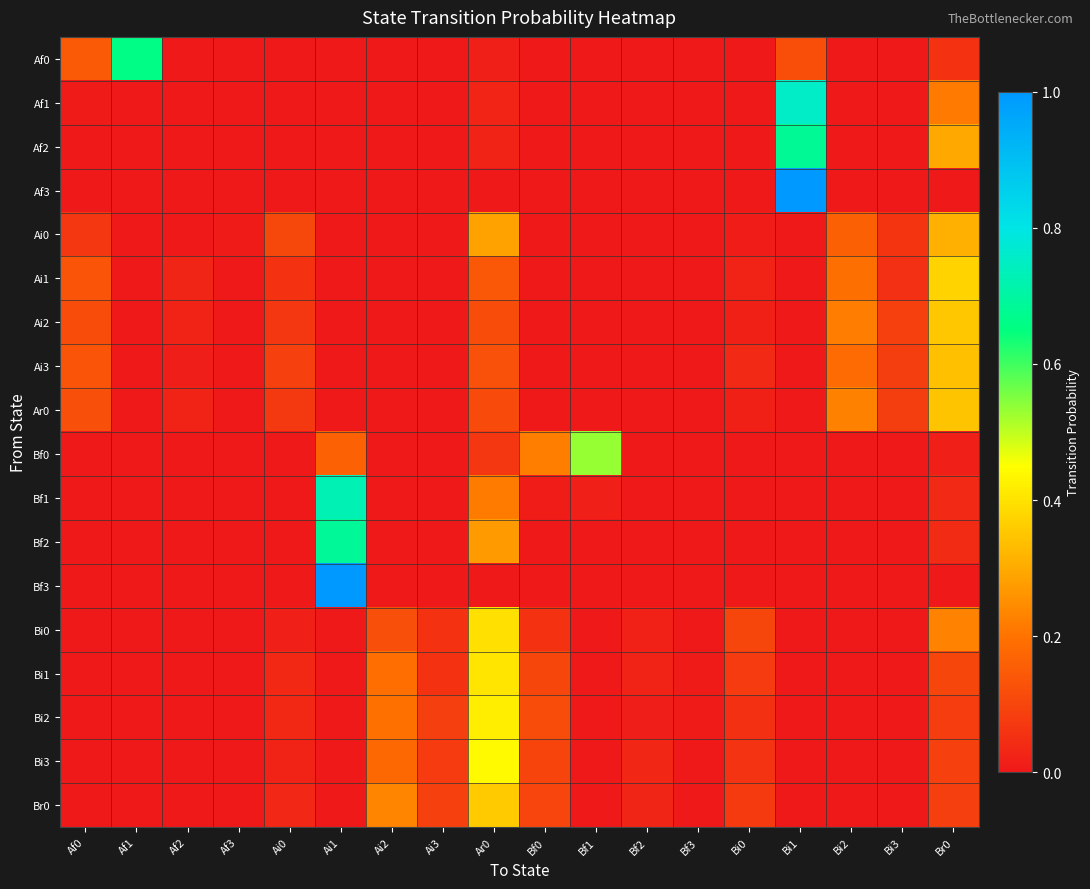

How many data points does each series have?

18